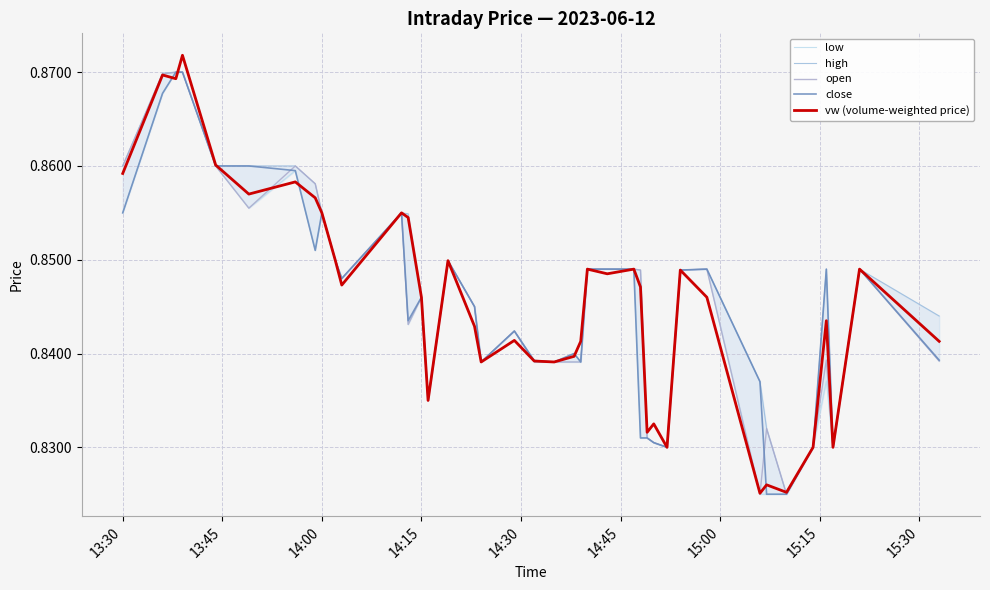

Rank the series at 15:00 from lowest to highest value.

vw (volume-weighted price), low, close, high, open